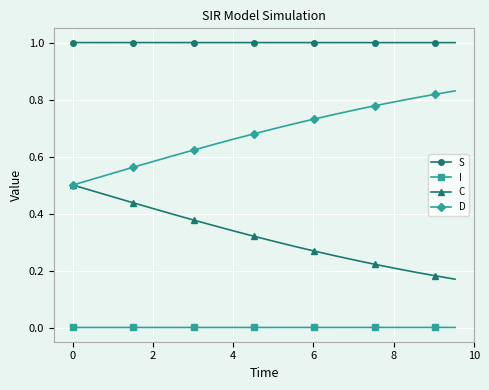

Rank the series by their average value, from lowest to highest.

I, C, D, S